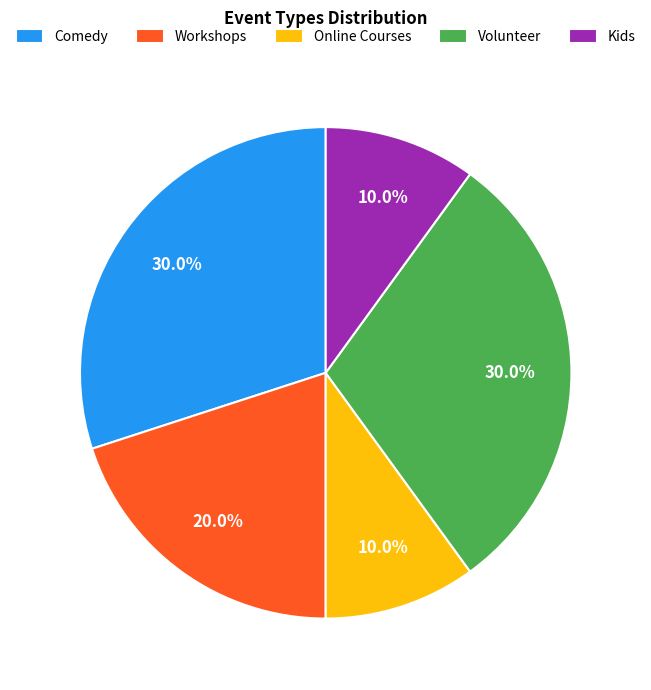

Count the number of slices in the pie.

5